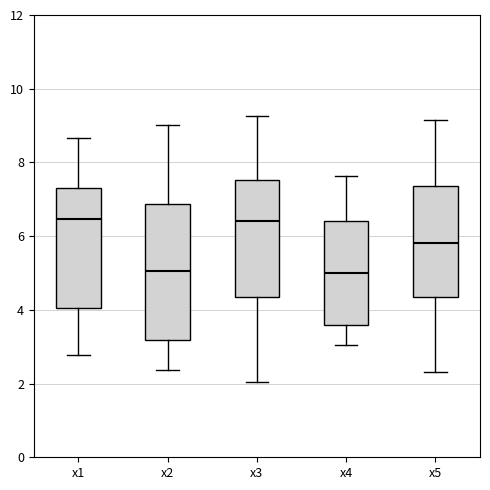

Comparing the boxes themselves (not the whiskers), which one is the tallest?

x2